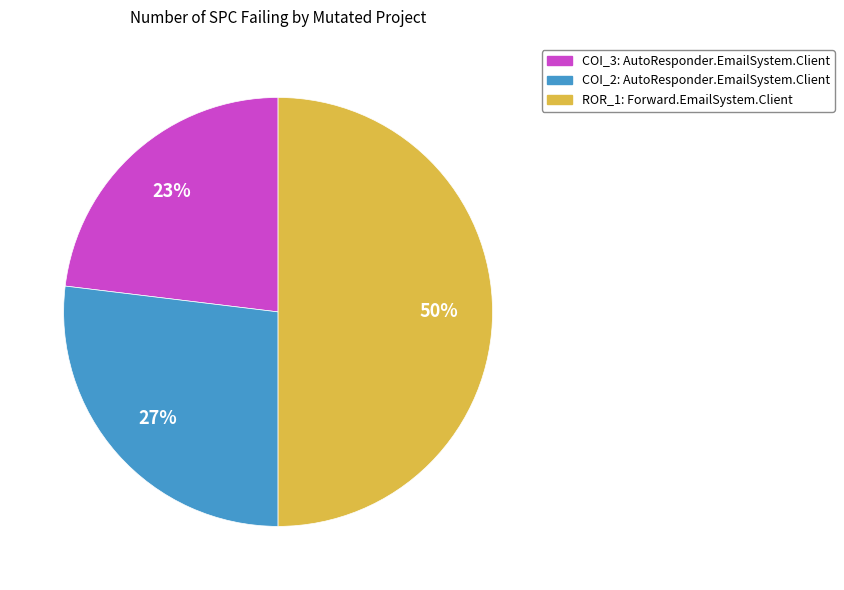

To the nearest percent, what is the average slice percentage?

33%